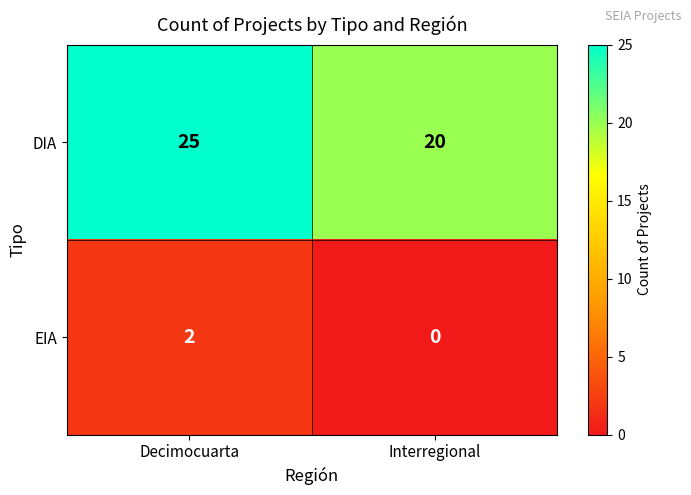

The value of DIA at Interregional is 20. True or false?

True